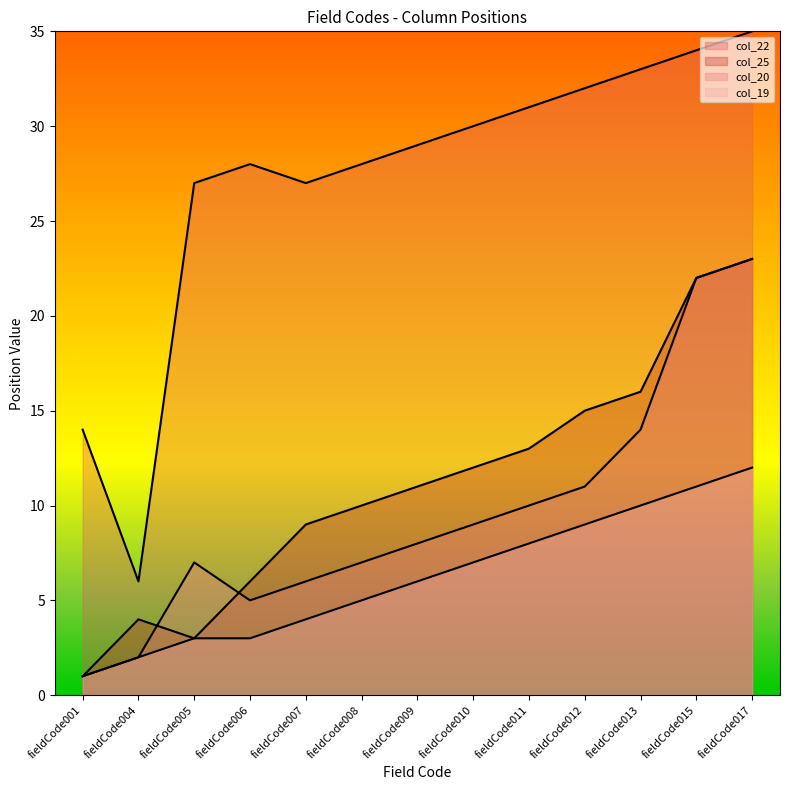

True or false: col_19 has more than 1 interior local peaks.

False